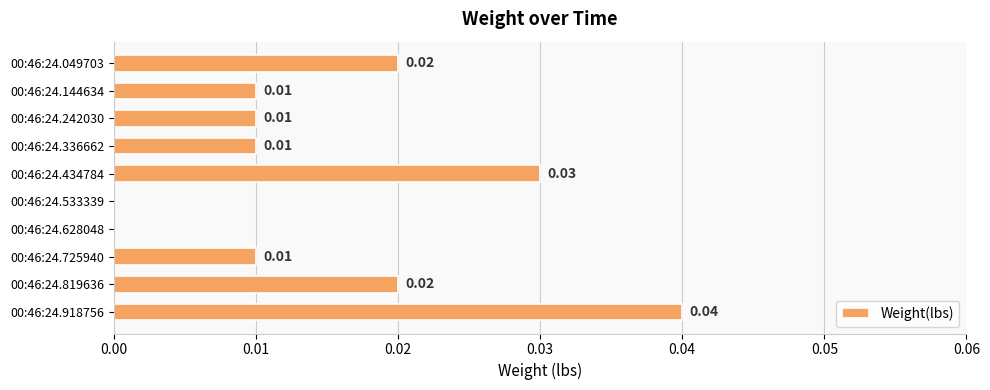

Which has a higher value, 00:46:24.628048 or 00:46:24.434784?

00:46:24.434784